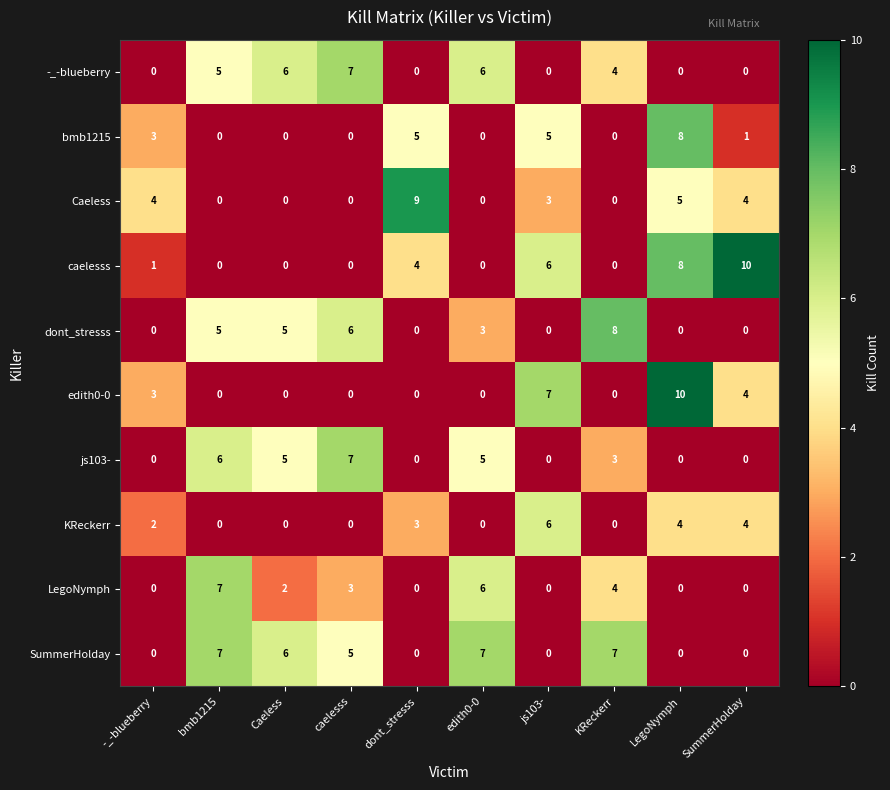

At which label is edith0-0 closest to 5?

SummerHolday